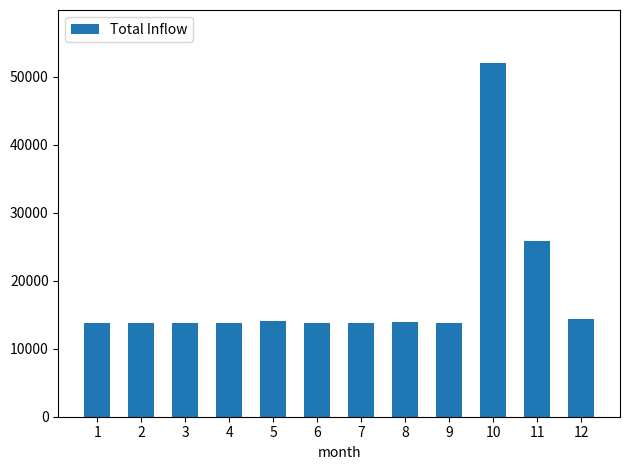

True or false: the data shows 20620.5 at 2.

False